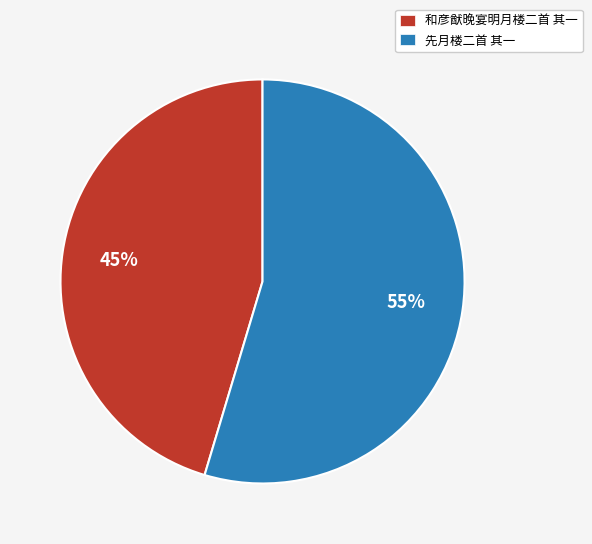

Which category accounts for the majority?

先月楼二首 其一